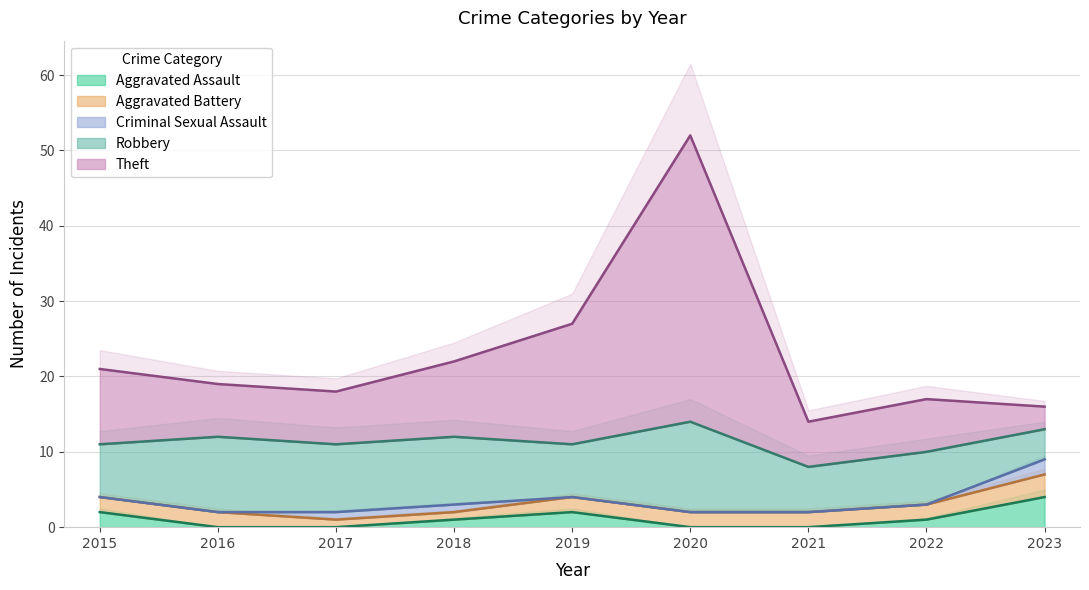

Where does the Aggravated Assault series first go above 1?

2015